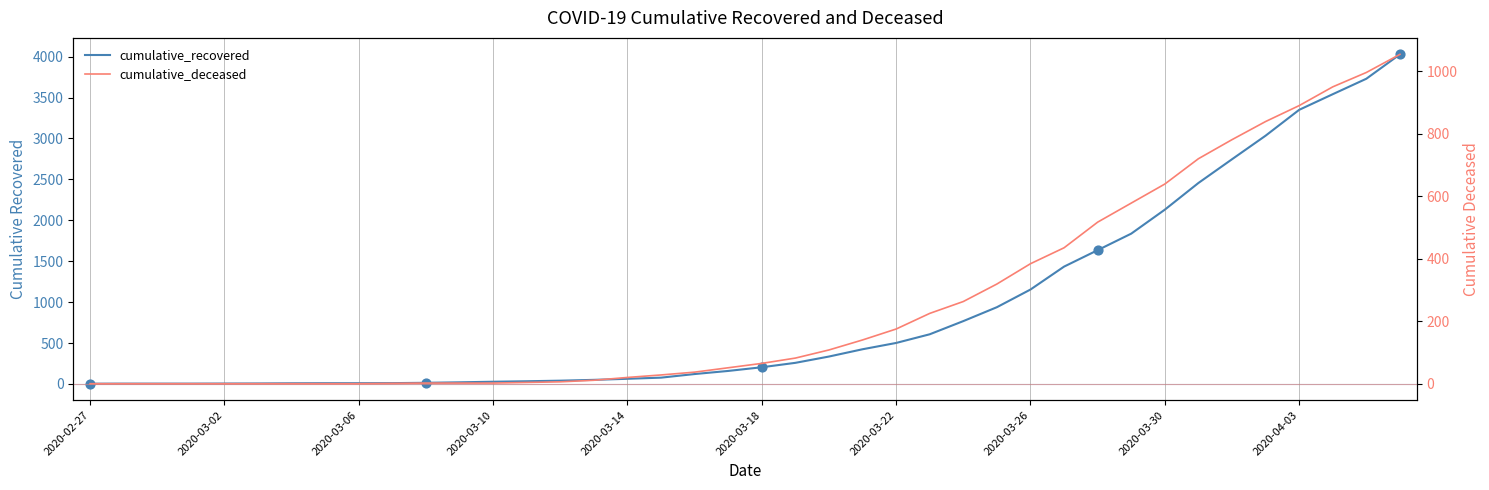

What is the total value across all series at 10?

16